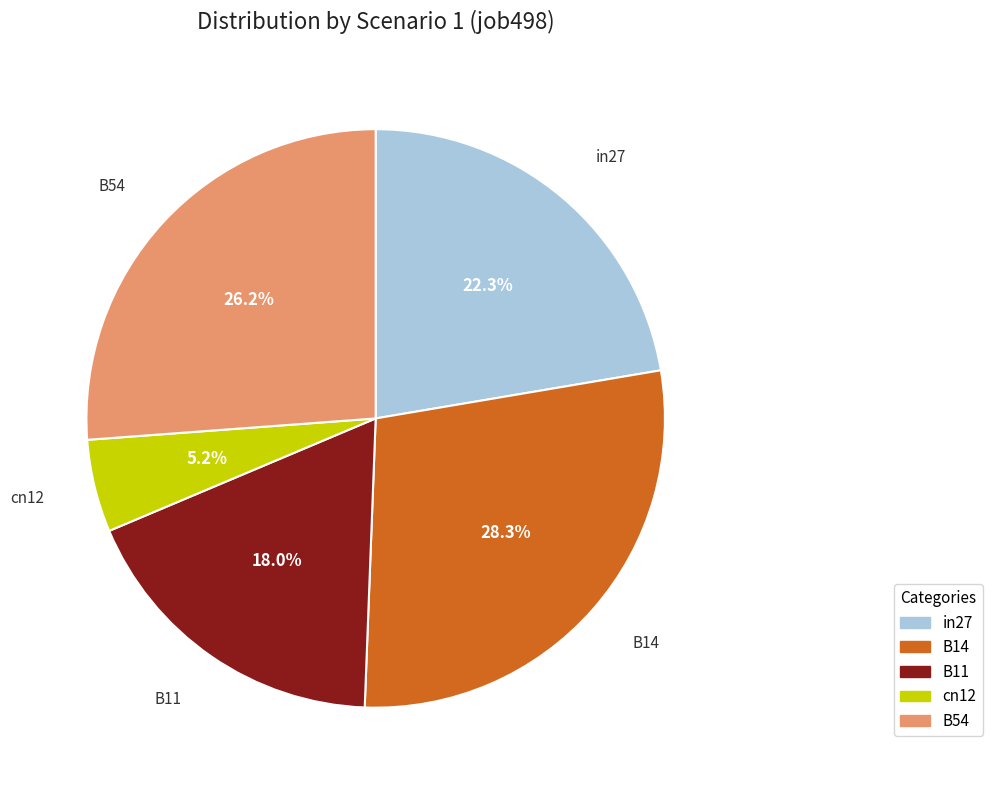

Between in27 and B14, which is larger?

B14